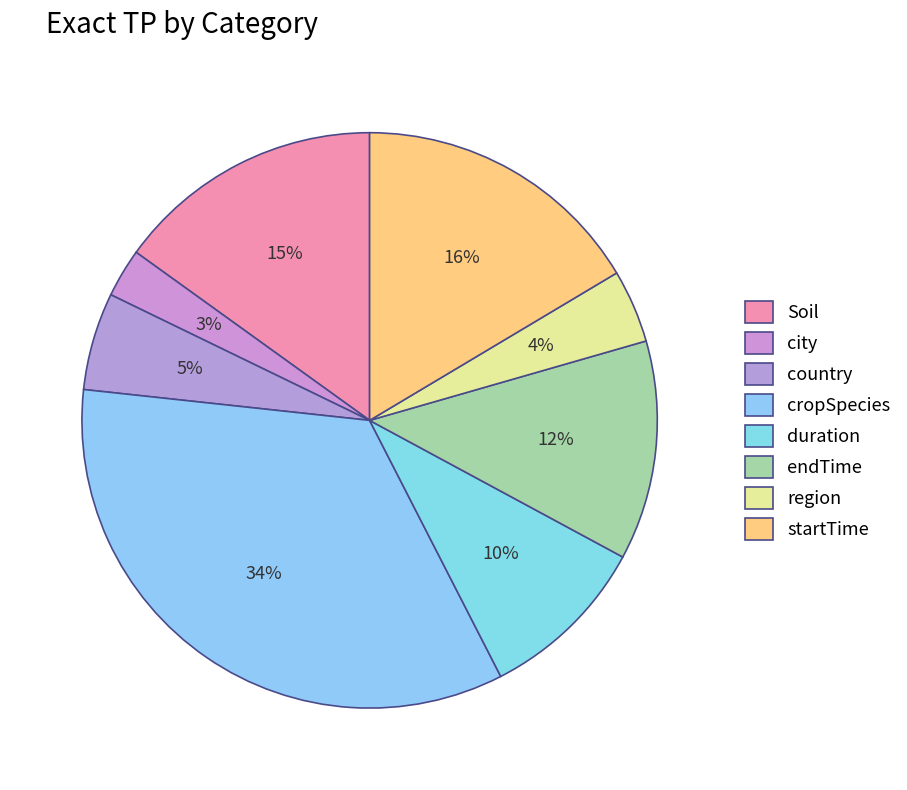

To the nearest percent, what is the difference between the duration and Soil slice percentages?

5%